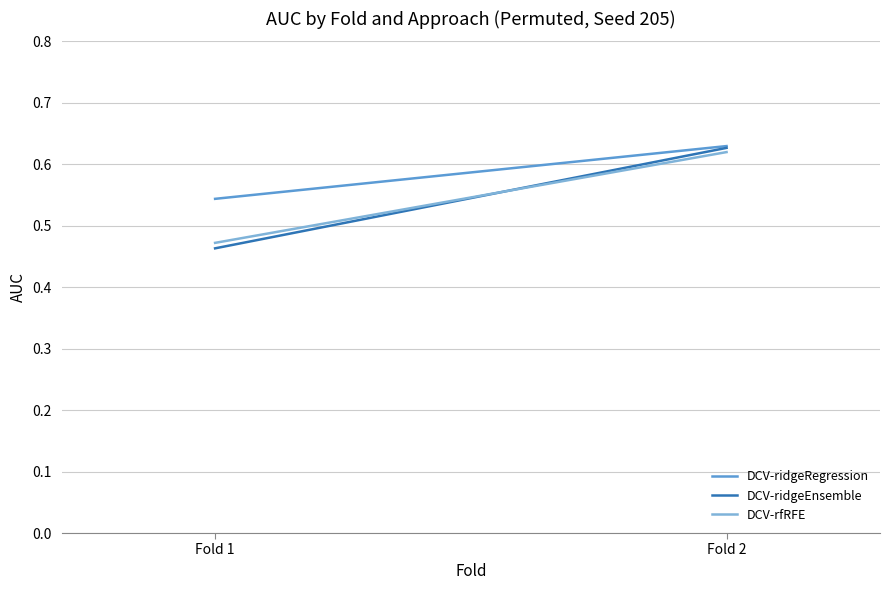

Which label corresponds to the smallest value in the chart?

Fold 1